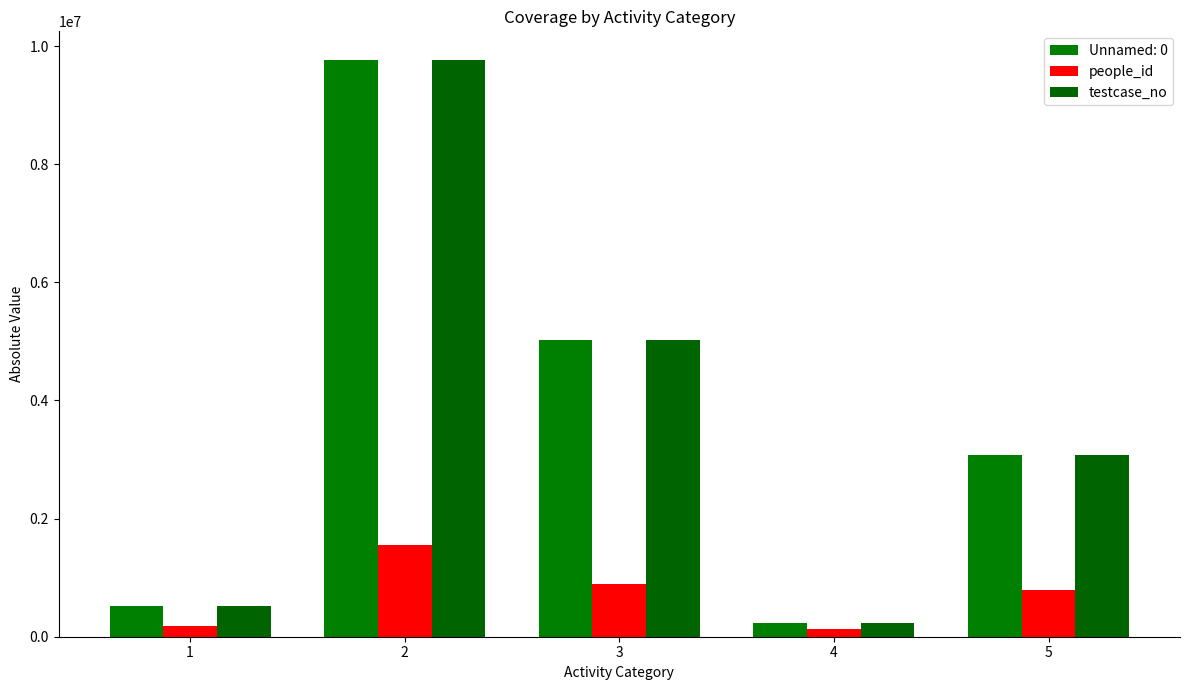

What is the value of the people_id bar at the 3rd from the left?

898700